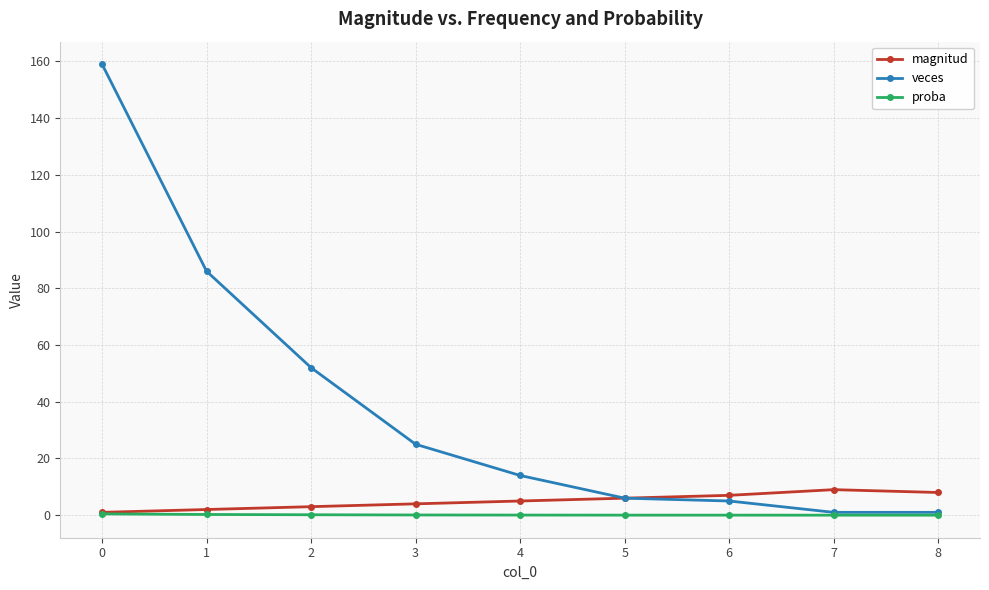

How many lines are shown in the chart?

3